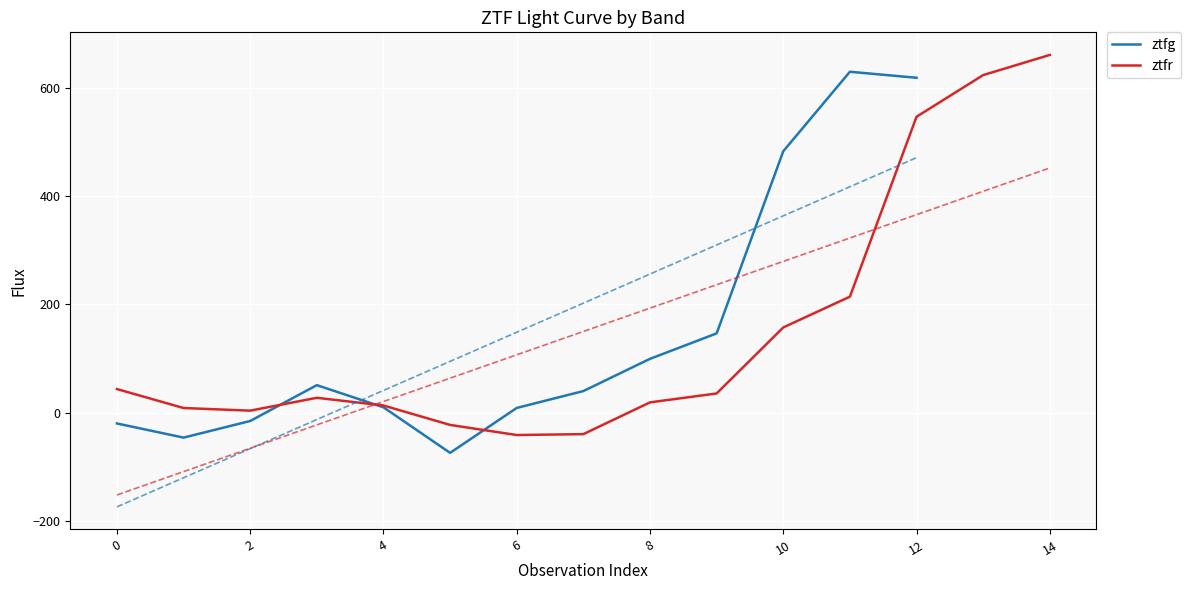

What is the average value?

148.5